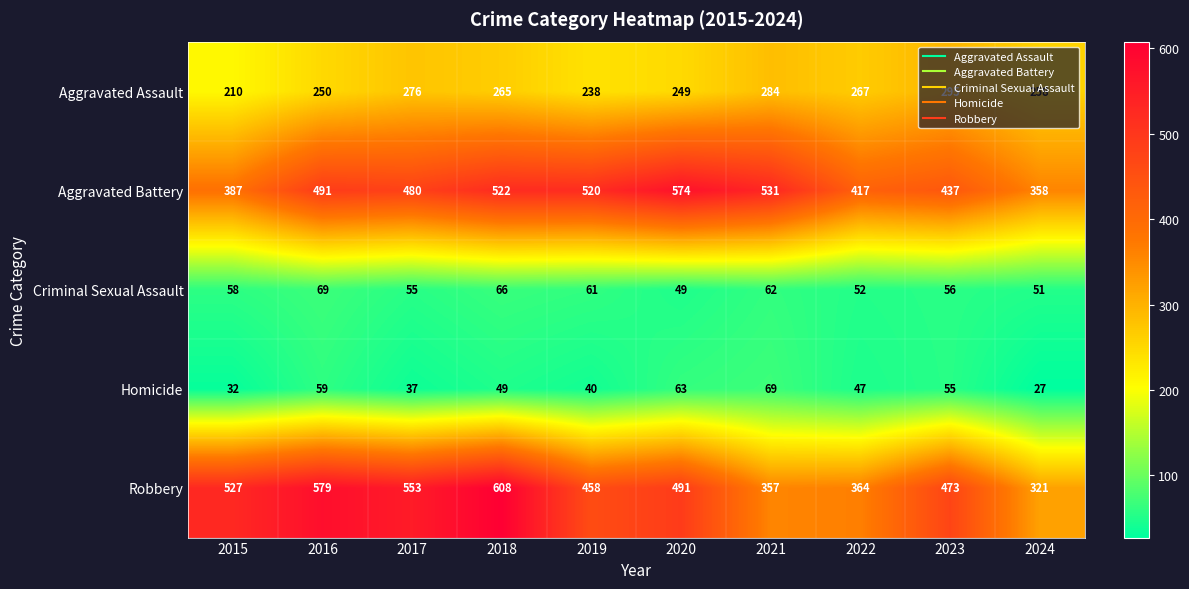

What is the average value of the Criminal Sexual Assault series?

58